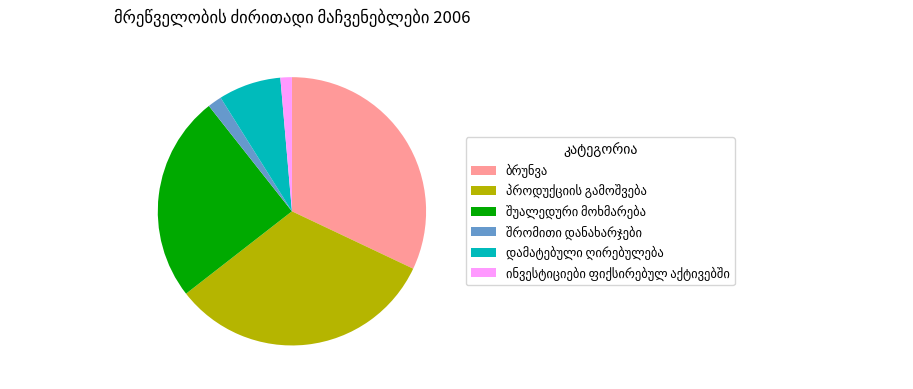

Does any single category account for the majority?

No